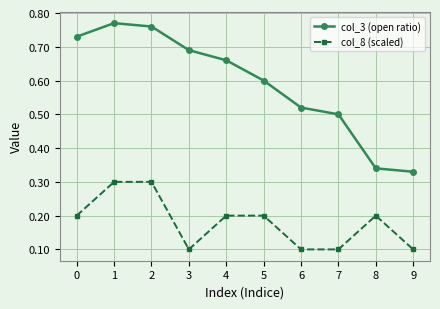

What are all the series names shown in the legend?

col_3 (open ratio), col_8 (scaled)